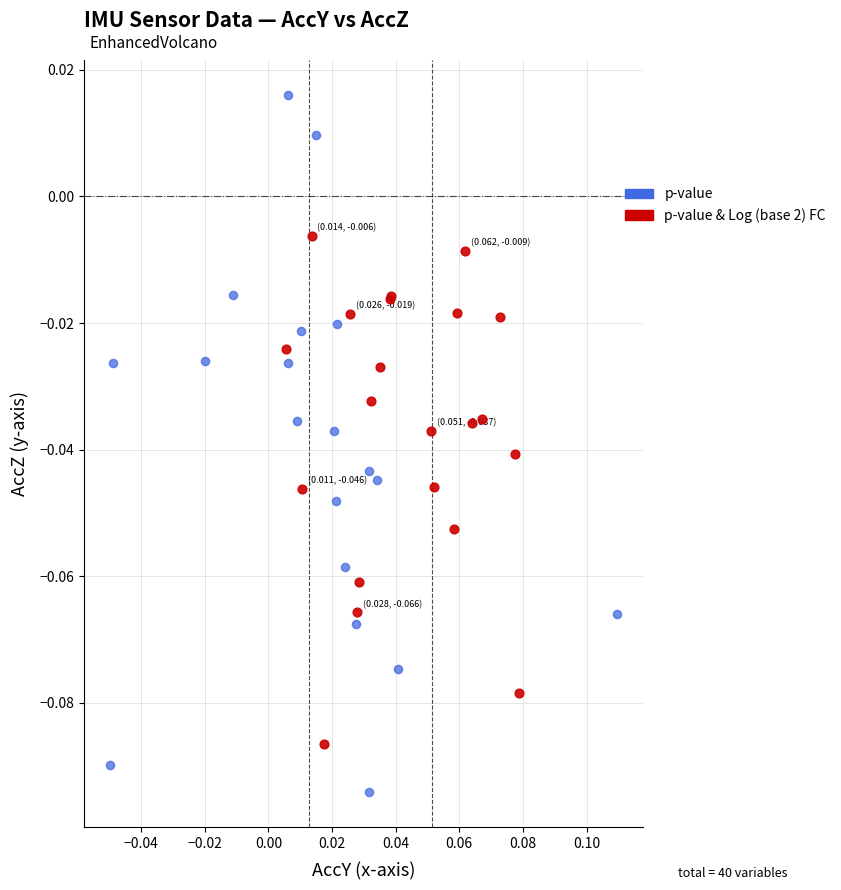

Which series contains the lowest Y value?

p-value